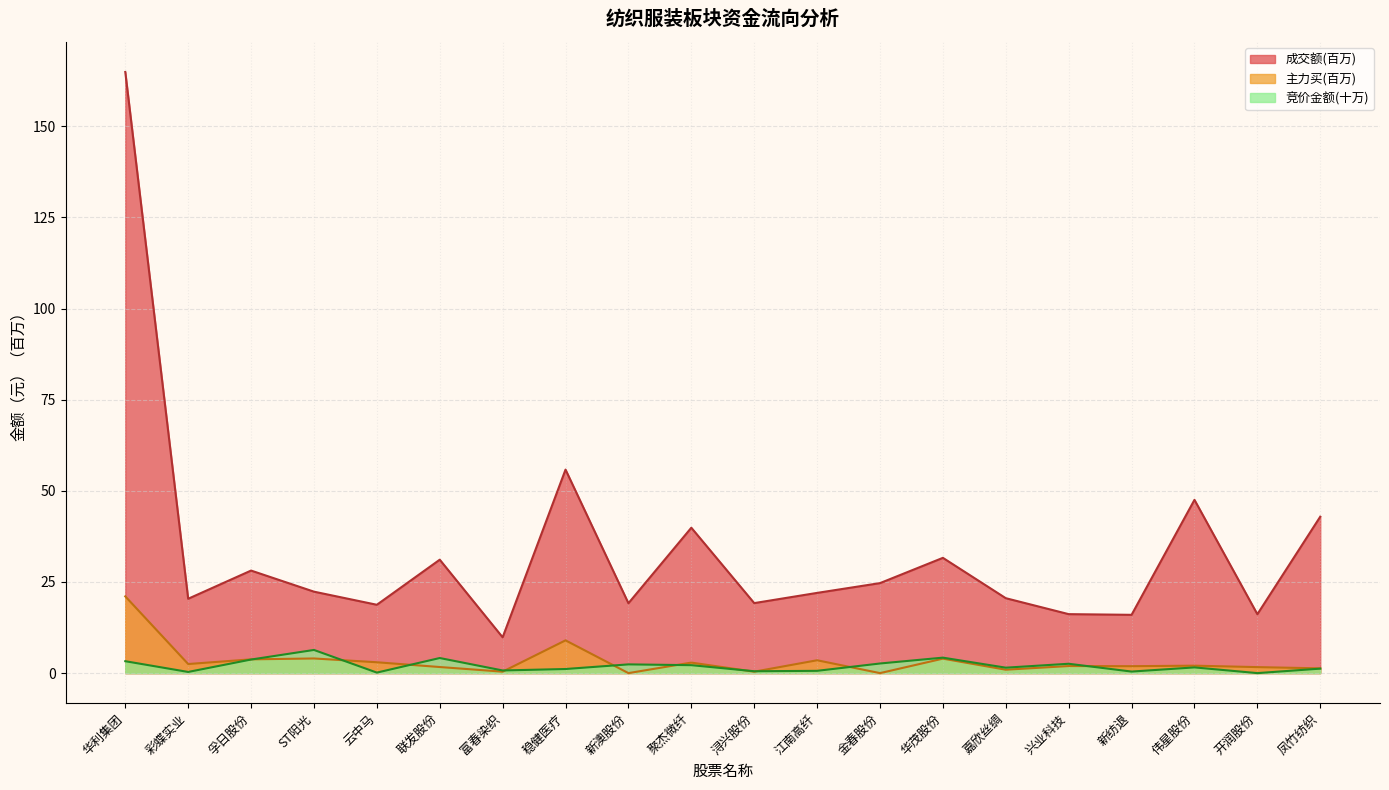

What is the value of the 竞价金额 point at the 5th from the left?

0.1